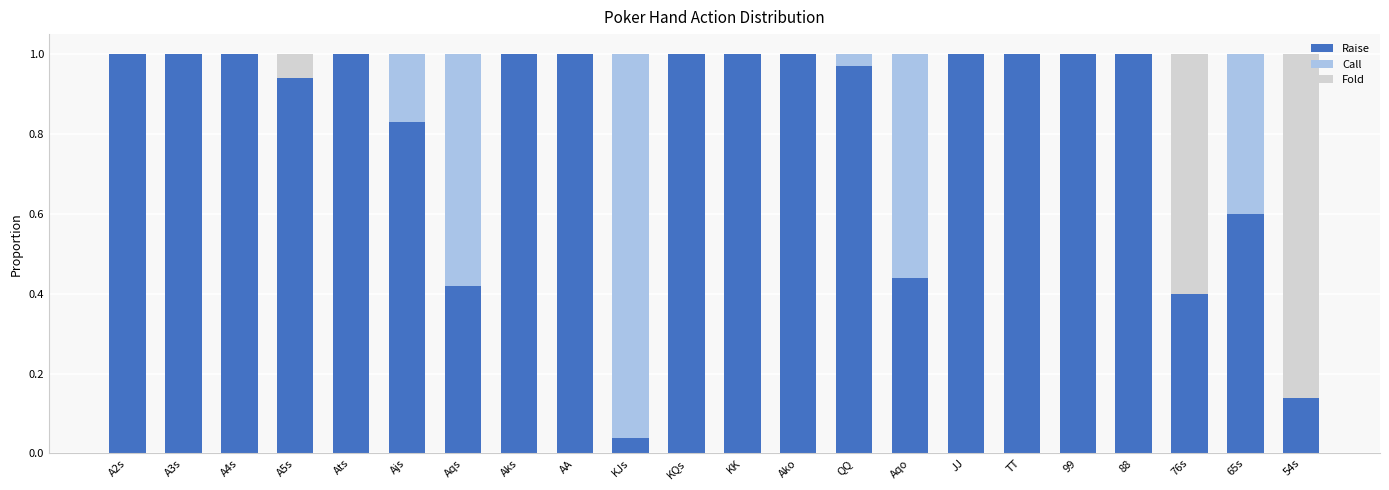

The Raise series shows 1.4 at QQ. True or false?

False